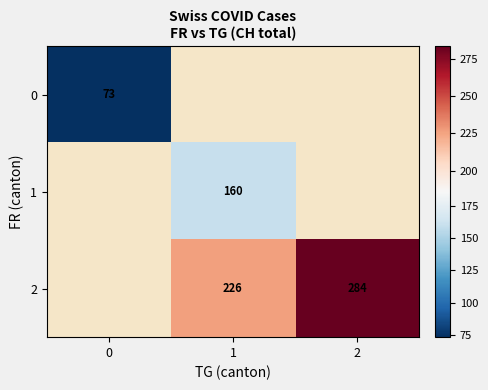

Is the value of 2 at 2 greater than the value of 1 at 1?

Yes